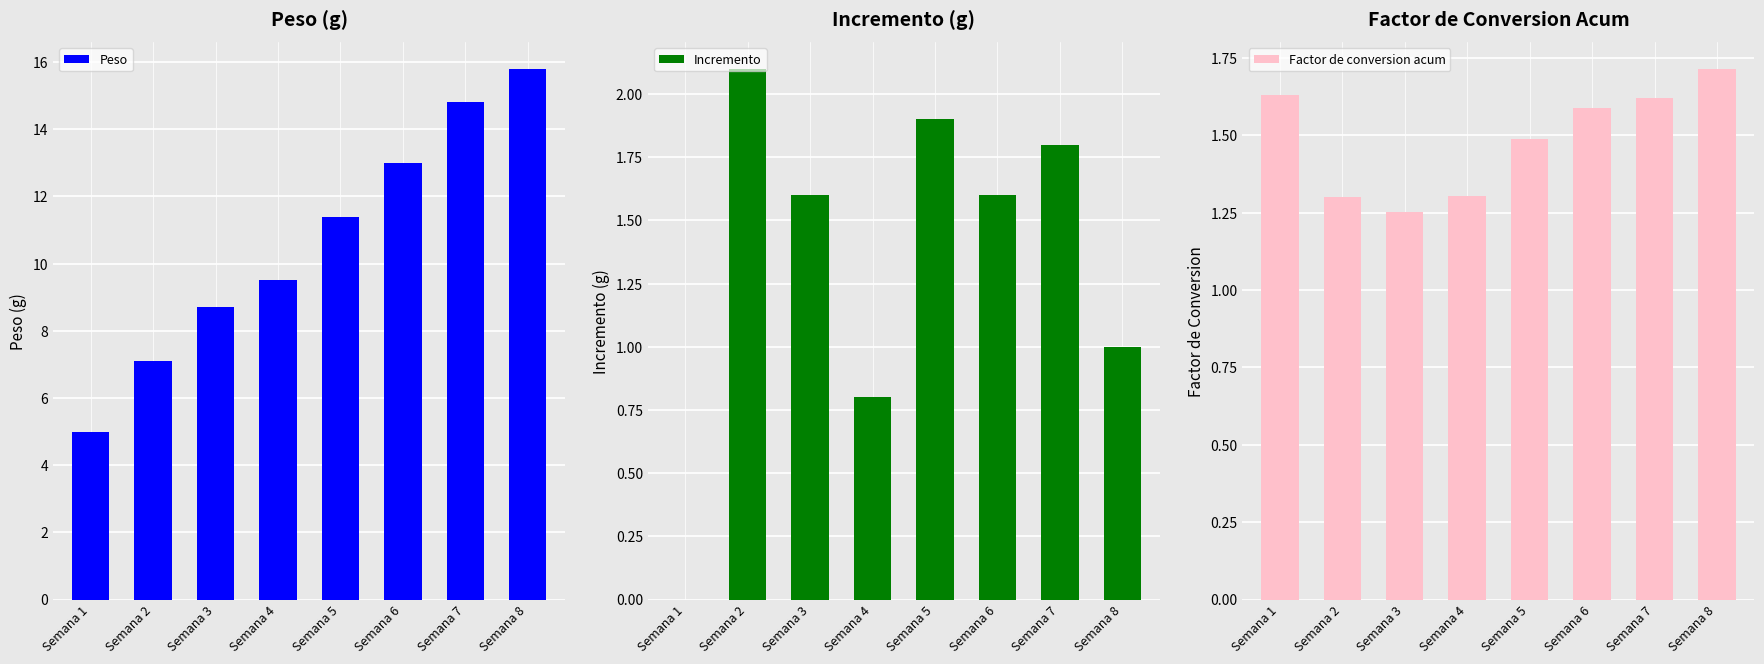

Which category has the lowest value in the Incremento series?

Semana 1